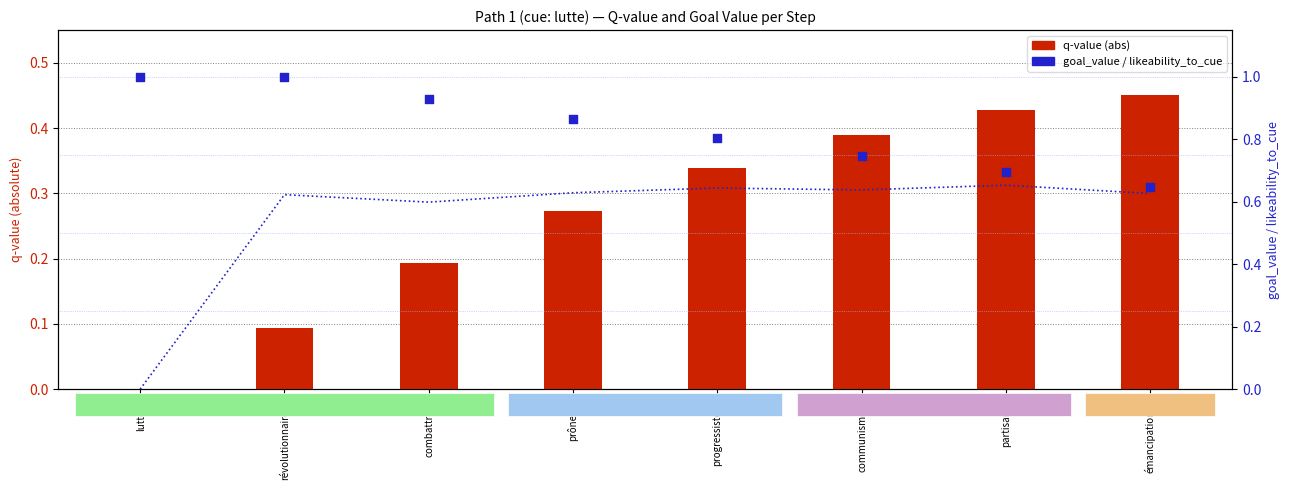

Which series reaches the minimum Y coordinate?

q-value (abs)